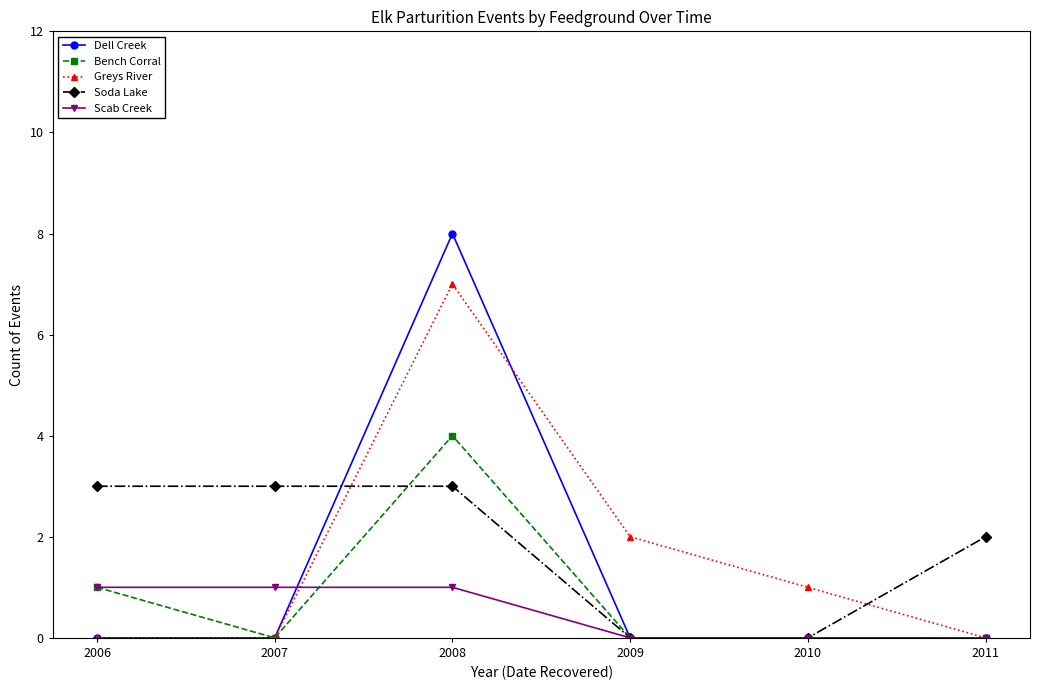

How many interior local peaks does the Greys River series have?

1